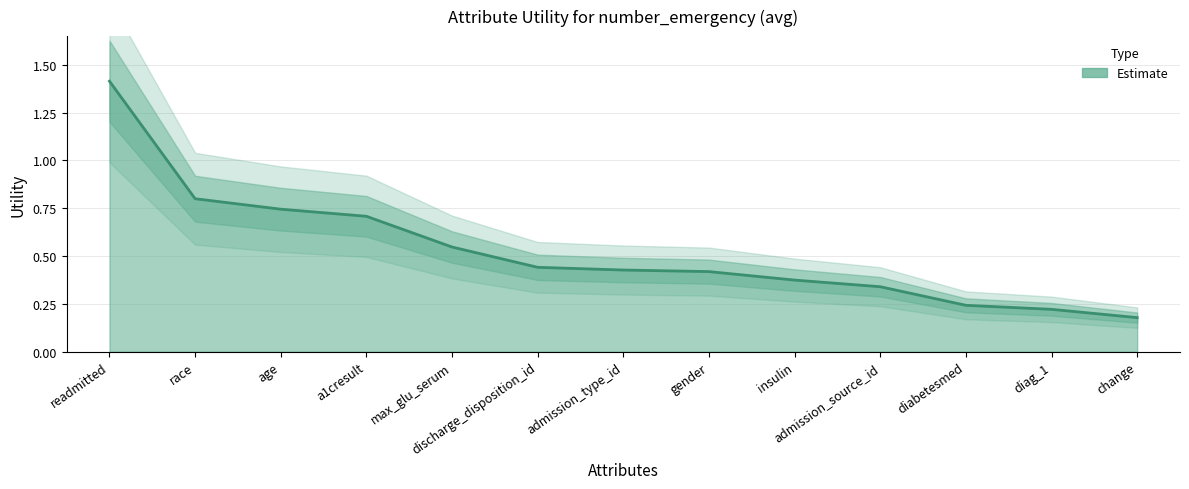

Reading left to right, transcribe all the data shown in this chart.

1.4	0.8	0.7	0.7	0.5	0.4	0.4	0.4	0.4	0.3	0.2	0.2	0.2